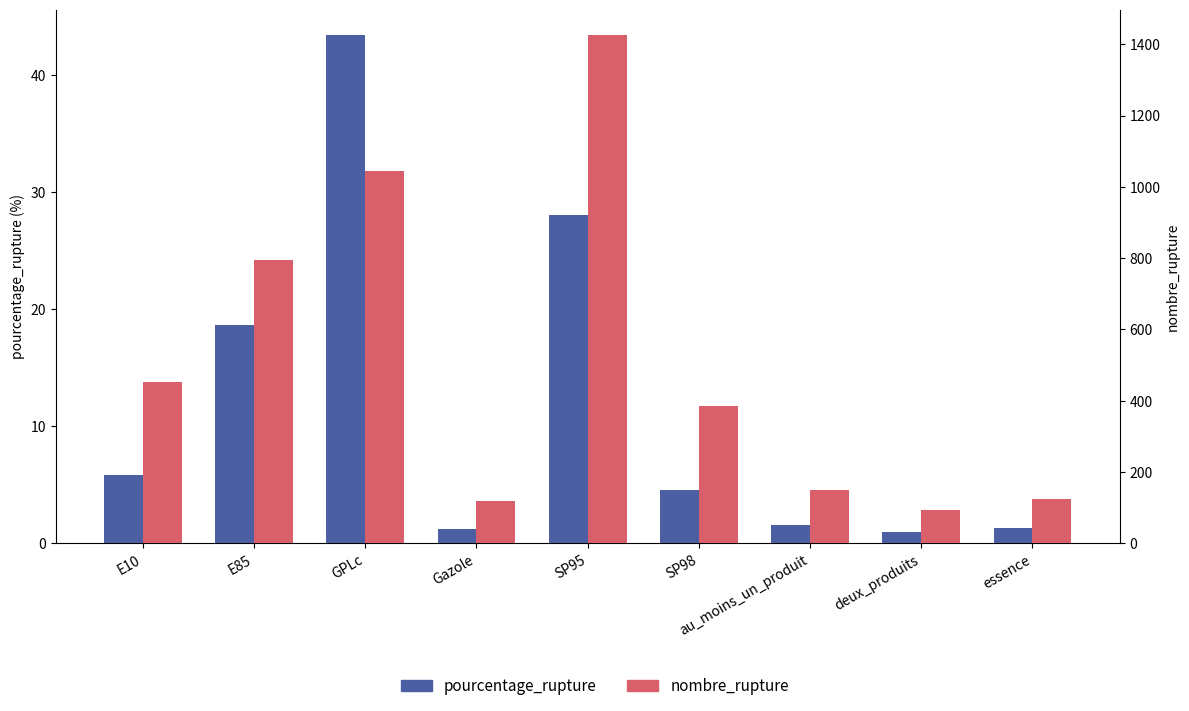

Read the nombre_rupture value at essence.

125.0